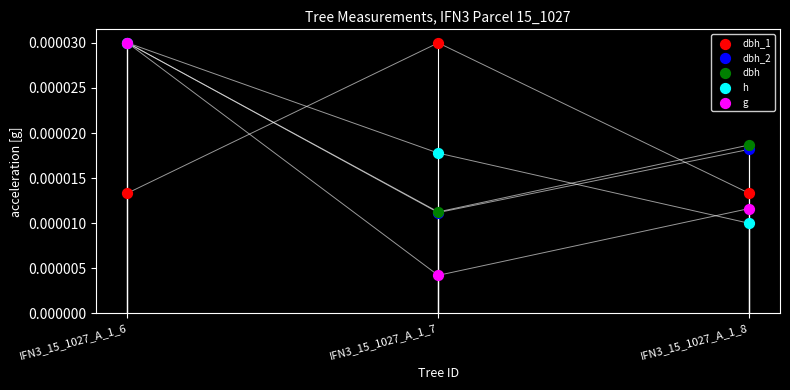

What are all the series names shown in the legend?

dbh_1, dbh_2, dbh, h, g